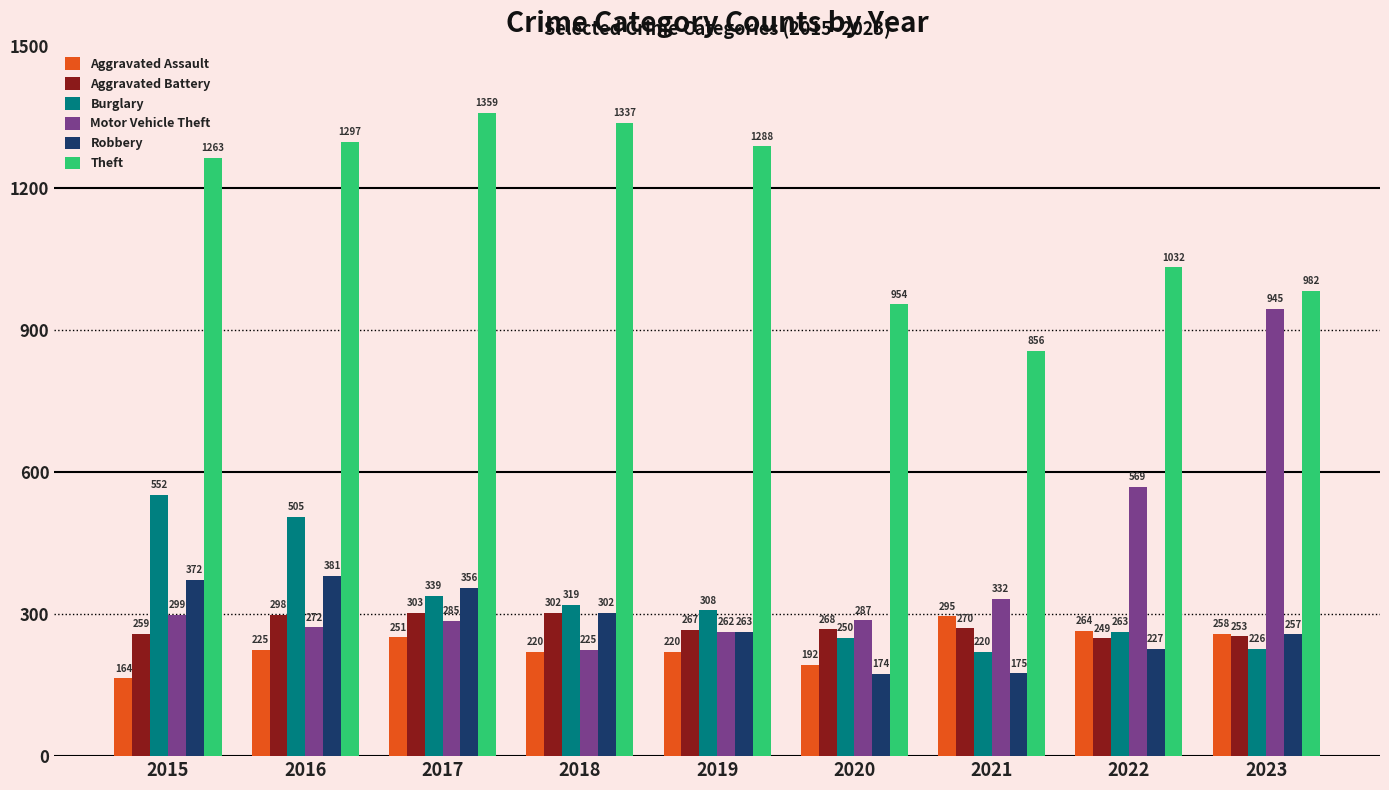

At which label does Burglary reach its peak?

2015